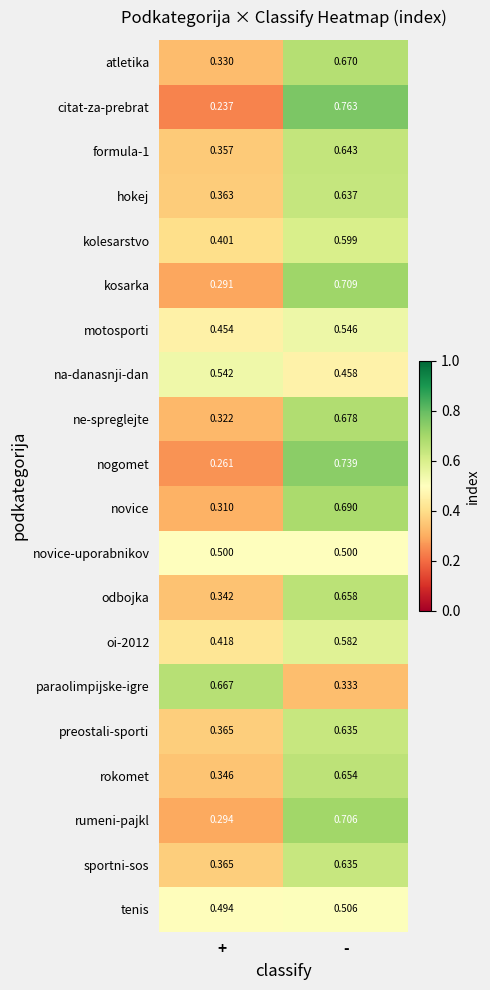

Where is kolesarstvo nearest to the value 0?

+